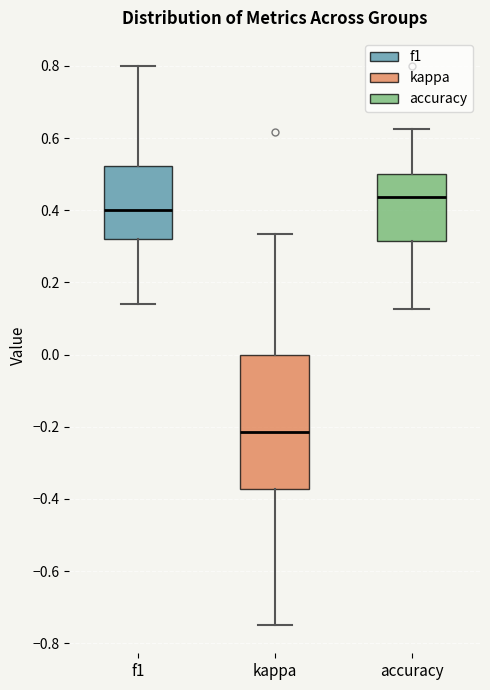

Which box's median line is the lowest?

kappa